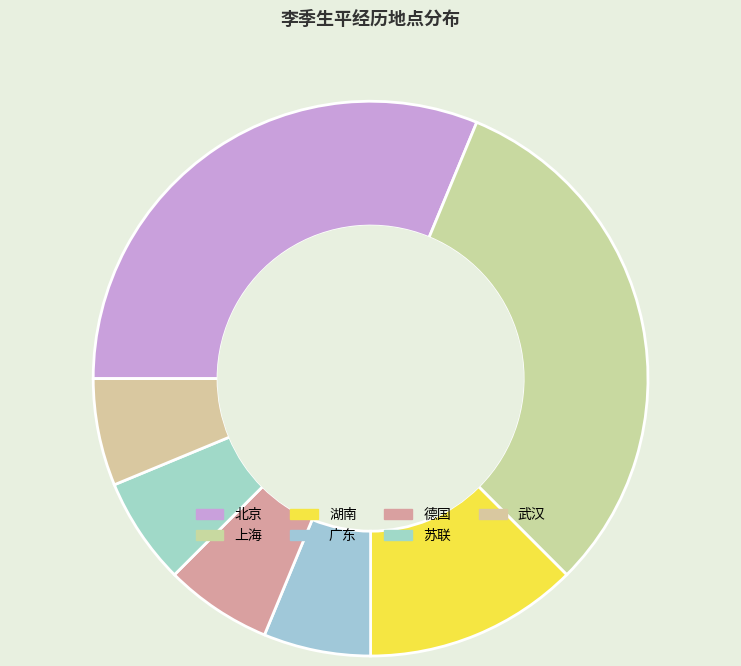

What is the smallest slice in the pie chart?

广东